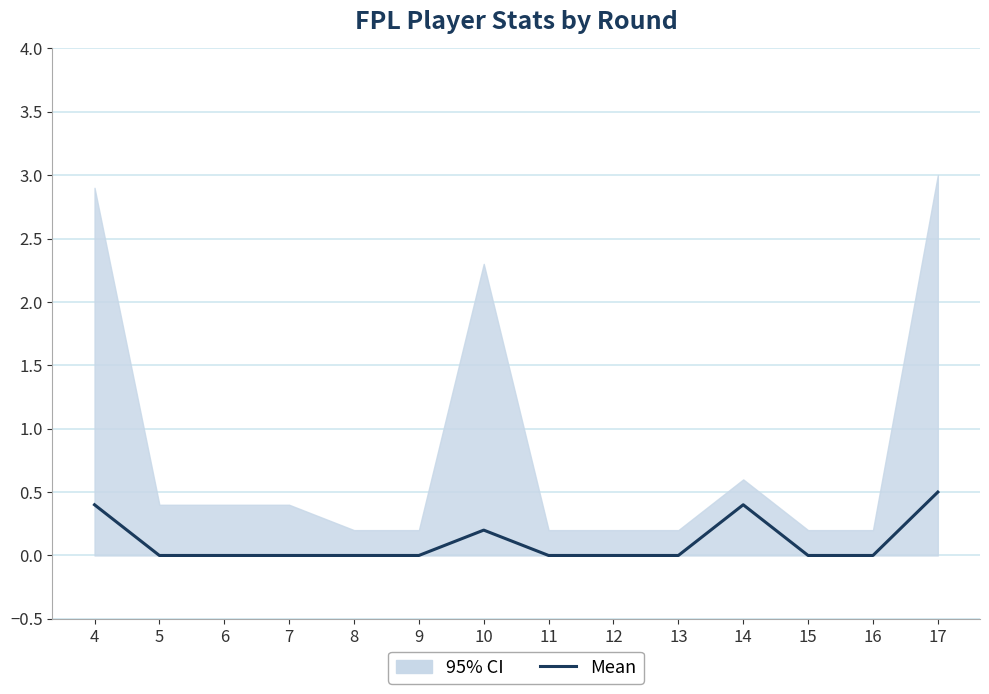

Reading right to left, extract all data points from this chart.

17=0.5	16=0.0	15=0.0	14=0.4	13=0.0	12=0.0	11=0.0	10=0.2	9=0.0	8=0.0	7=0.0	6=0.0	5=0.0	4=0.4